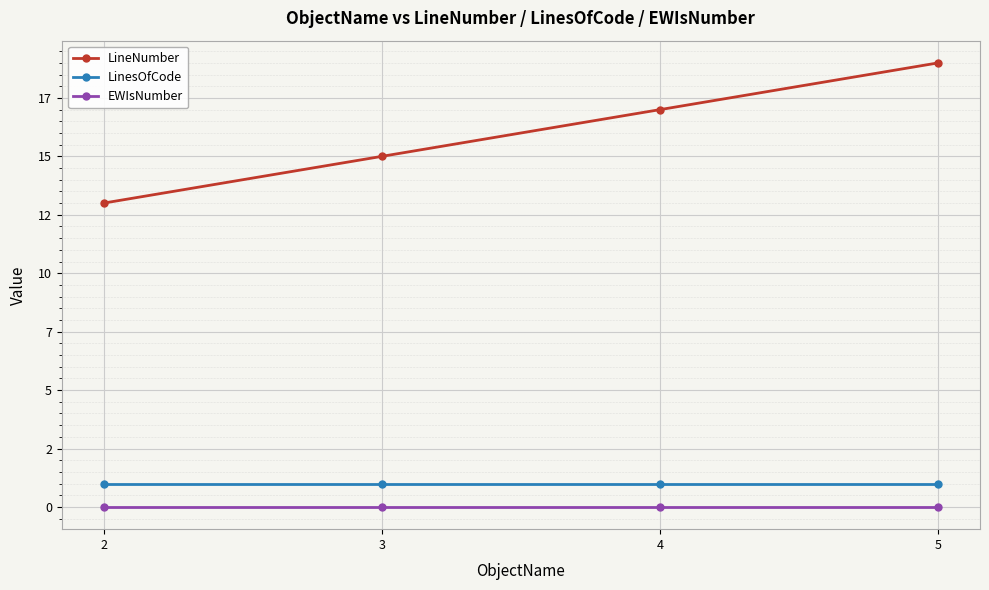

What is the spread (max minus min) of values at 4?

17